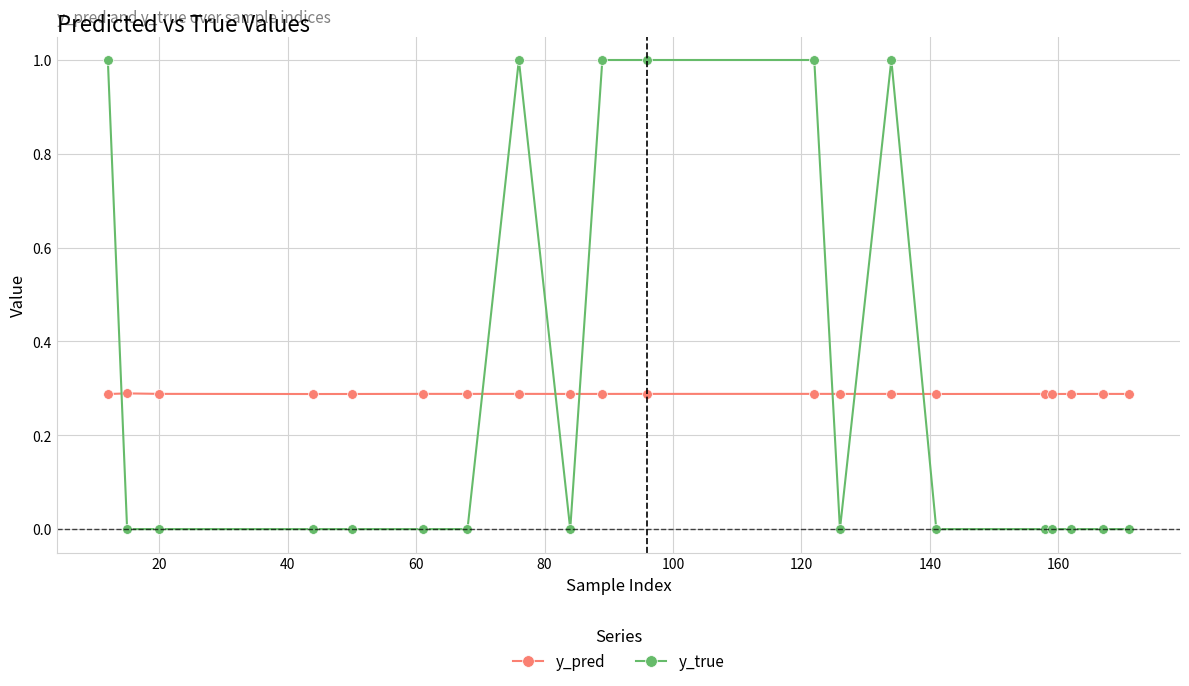

How many intersections are there between y_true and y_pred?

7